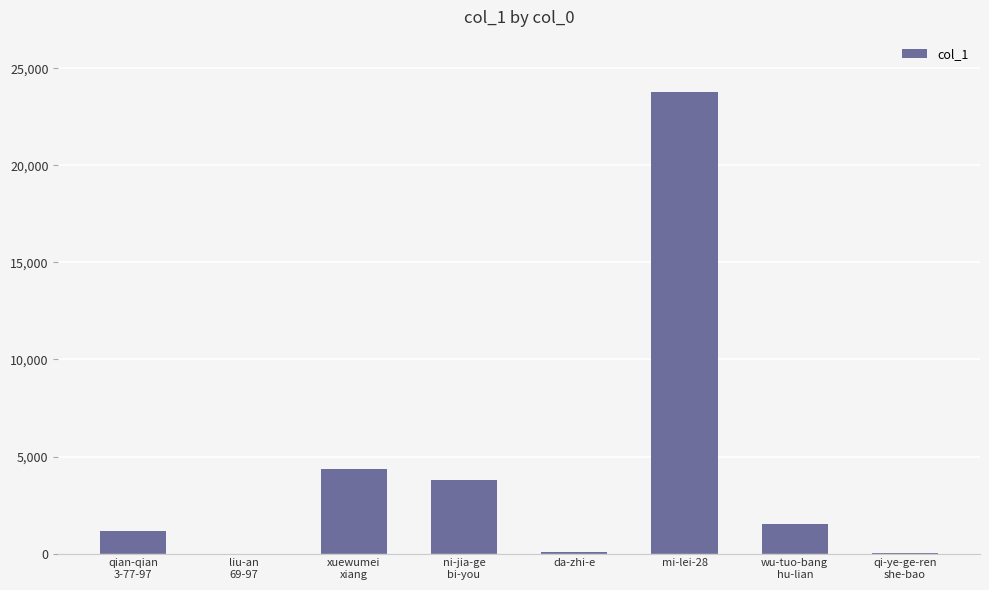

The value at mi-lei-28 is 23771. True or false?

True